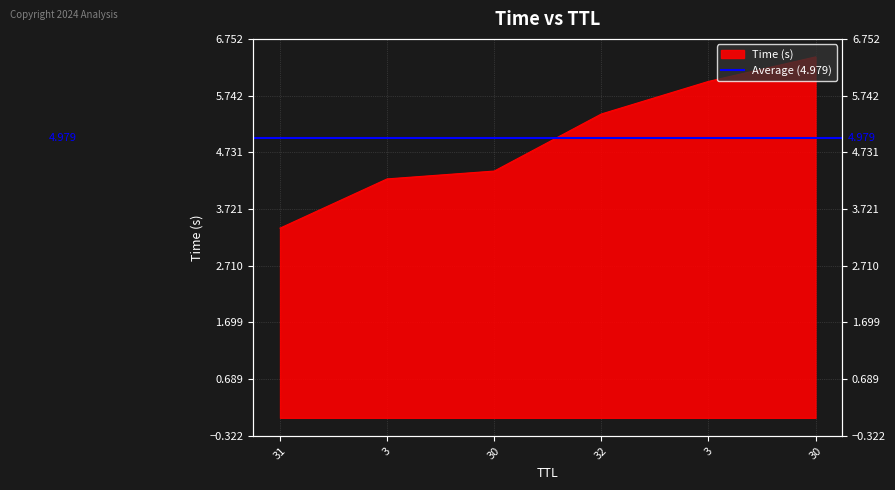

Between 30 and 3, which is larger?

3